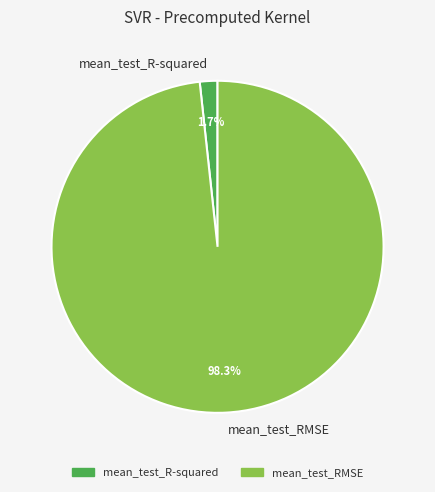

What is the smallest slice in the pie chart?

mean_test_R-squared